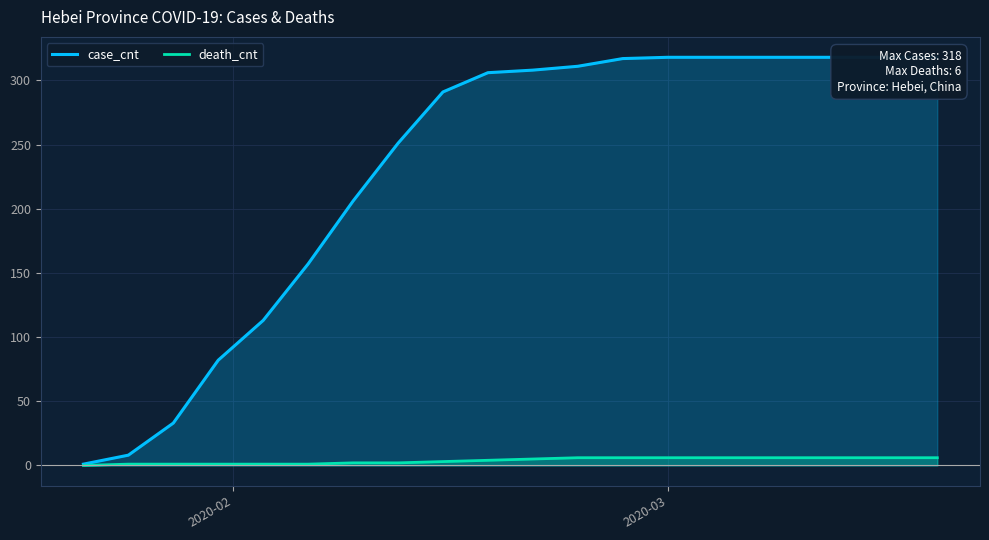

What is the average value of the death_cnt series?

4